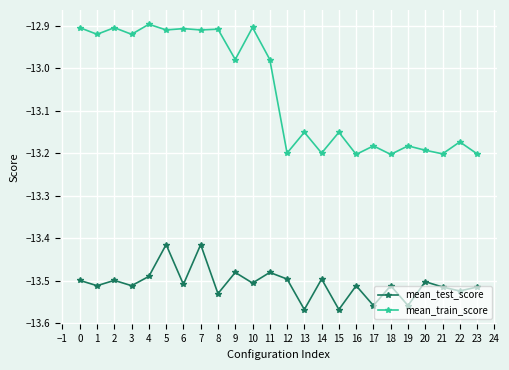

At 0, list the series in order from largest to smallest.

mean_train_score, mean_test_score